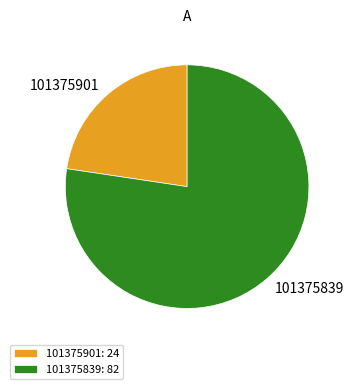

Which has a higher value, 101375839 or 101375901?

101375839